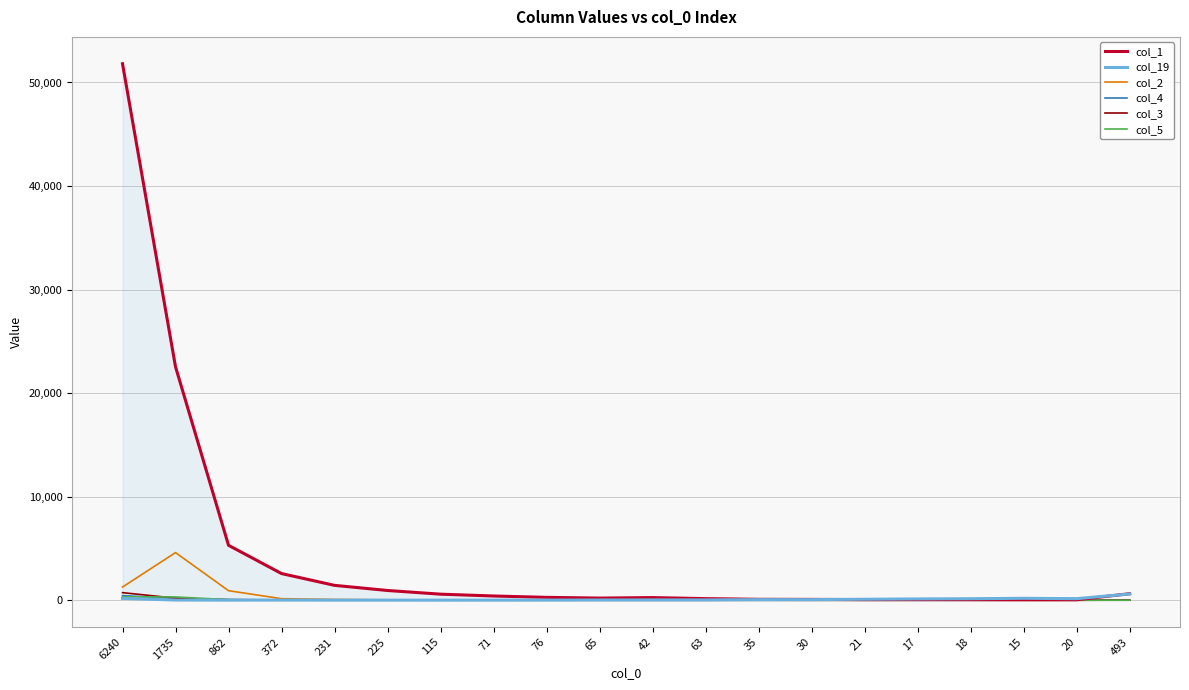

How many interior local valleys does the col_1 series have?

3